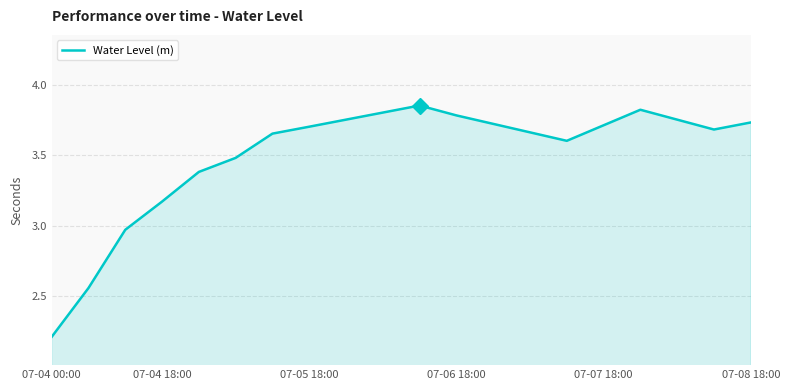

Does the chart have visible grid lines?

Yes